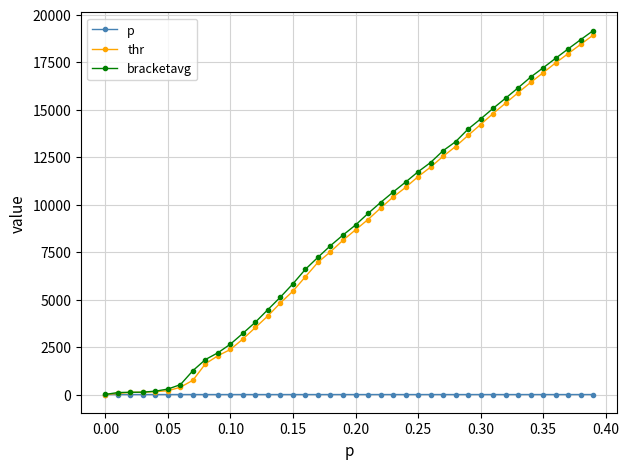

Which series has the largest range (max minus min)?

bracketavg